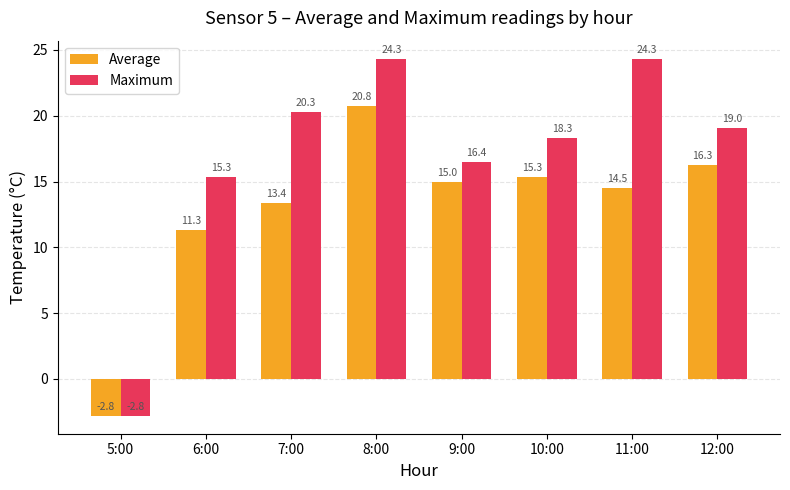

Where is Average nearest to the value 8?

6:00